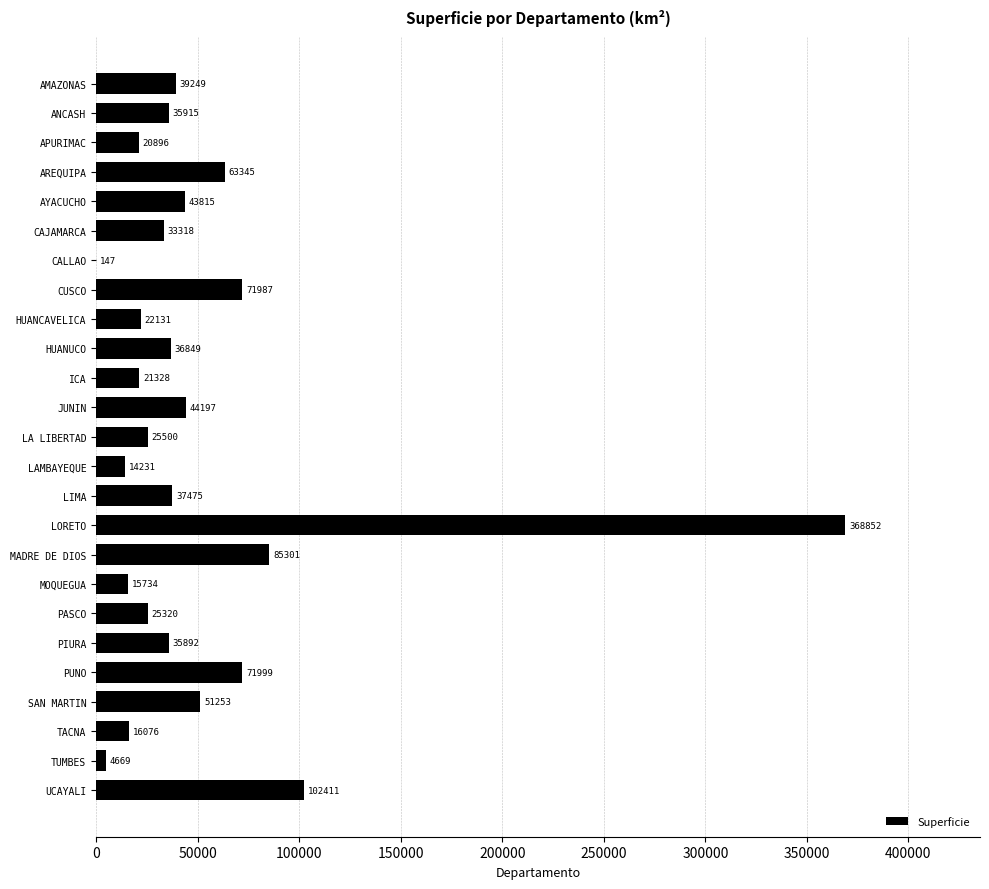

Does the chart contain stacked bars?

No